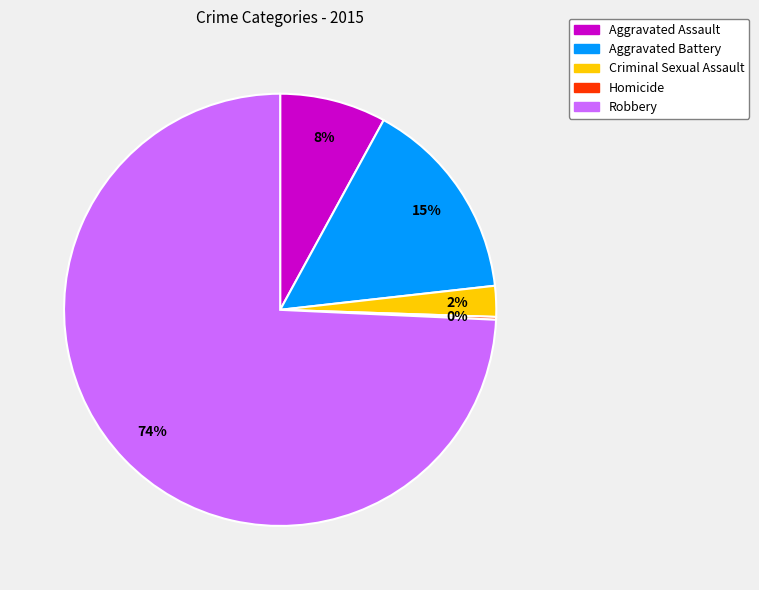

What is the largest slice in the pie chart?

Robbery